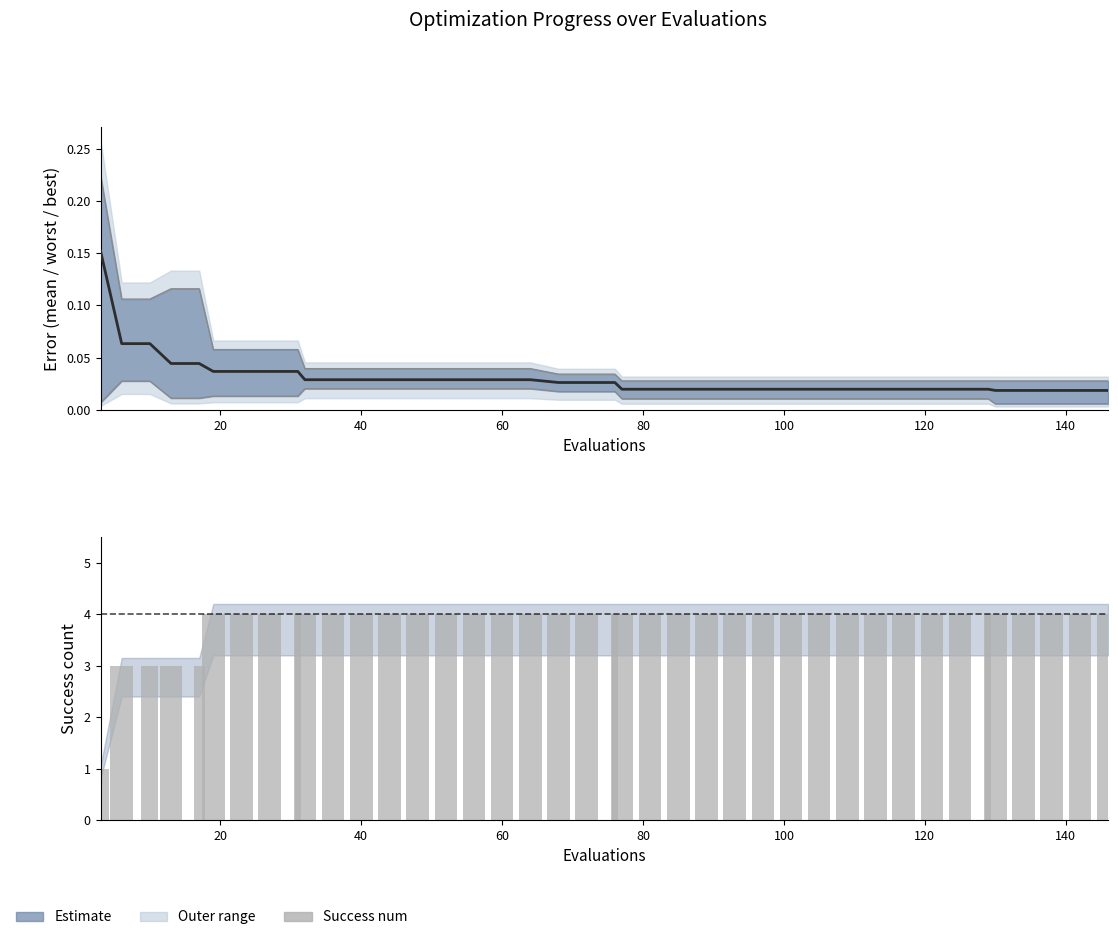

How many data points in success num are less than 4?

5